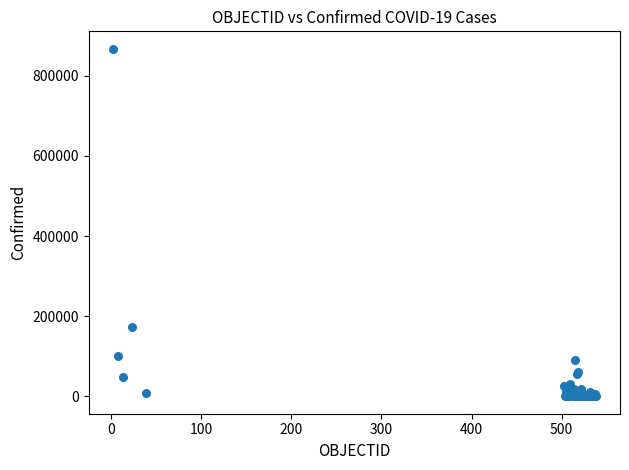

What Y value in the scatter plot is closest to 433822?

174293